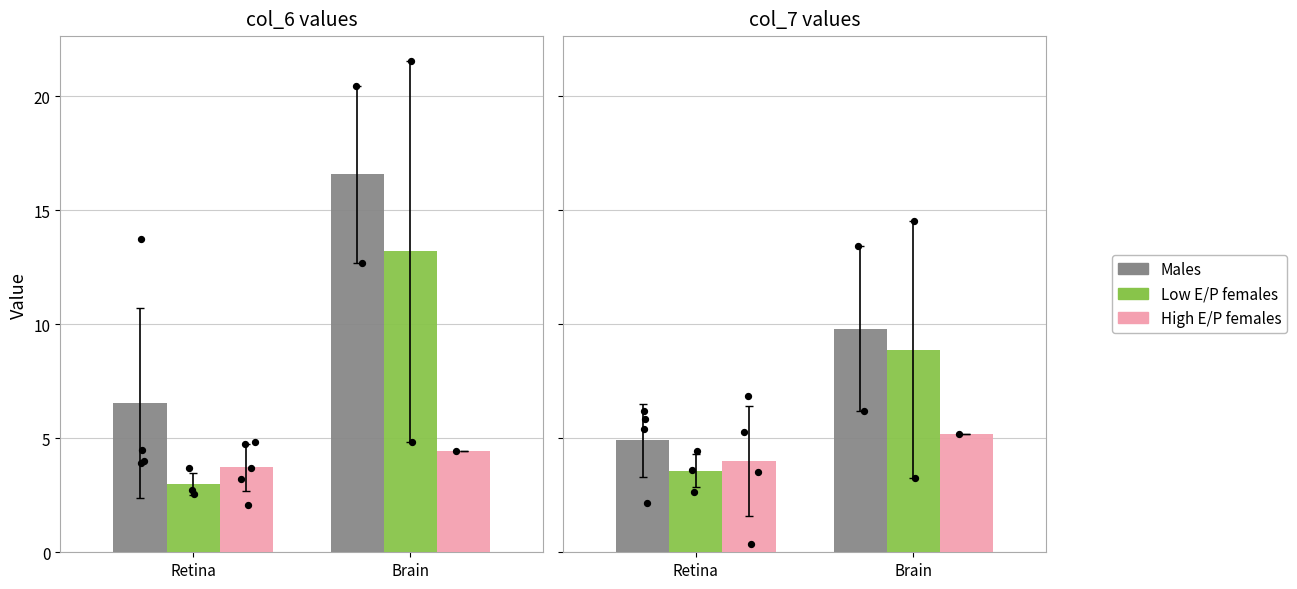

Which series has the largest Y range (max minus min)?

Low E/P females